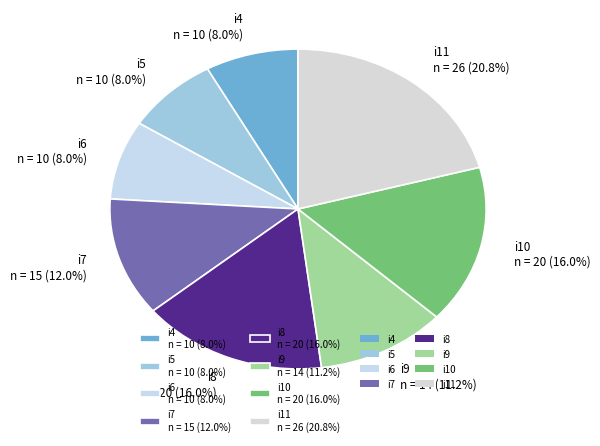

Combined, what portion of the pie is i5 n = 10 (8.0%) and i10 n = 20 (16.0%)?

24.0%